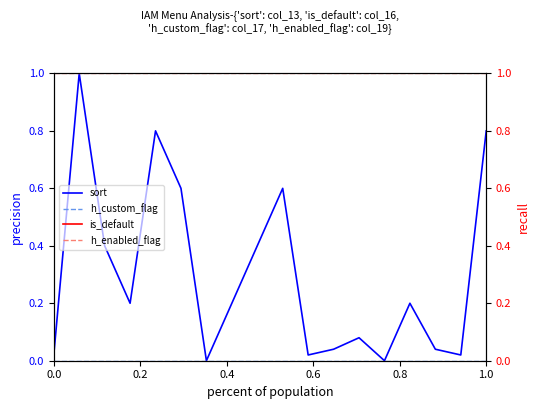

True or false: sort and h_enabled_flag intersect in this chart.

False